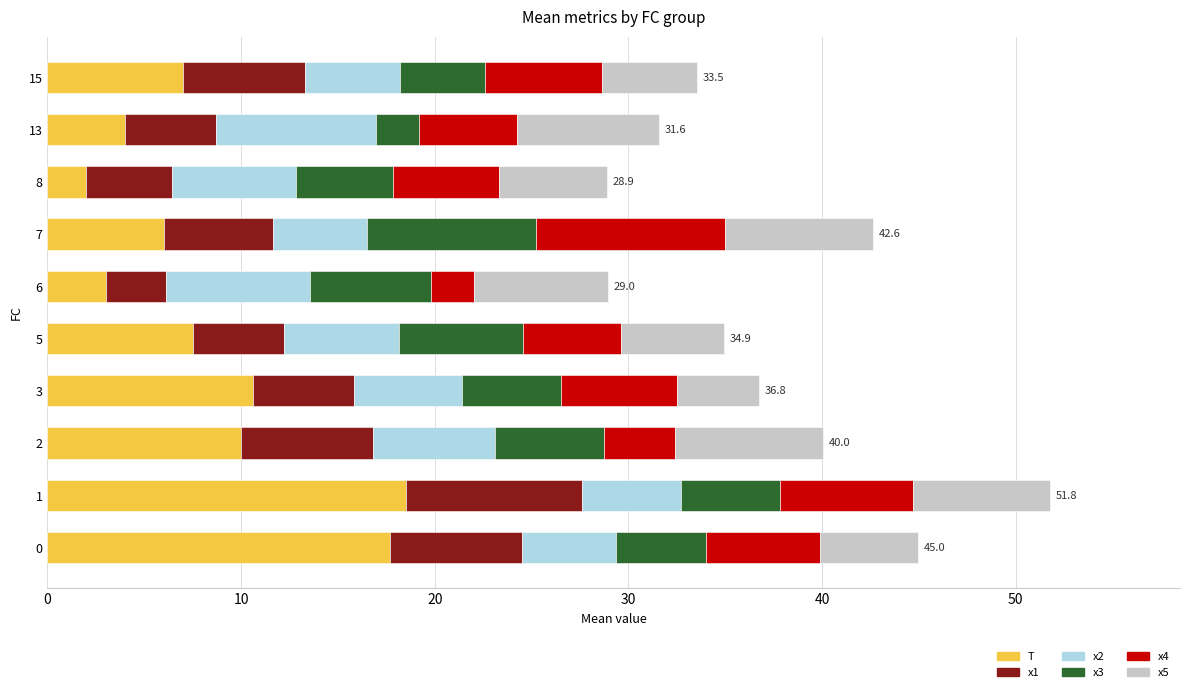

What is the minimum value for T?

2.0